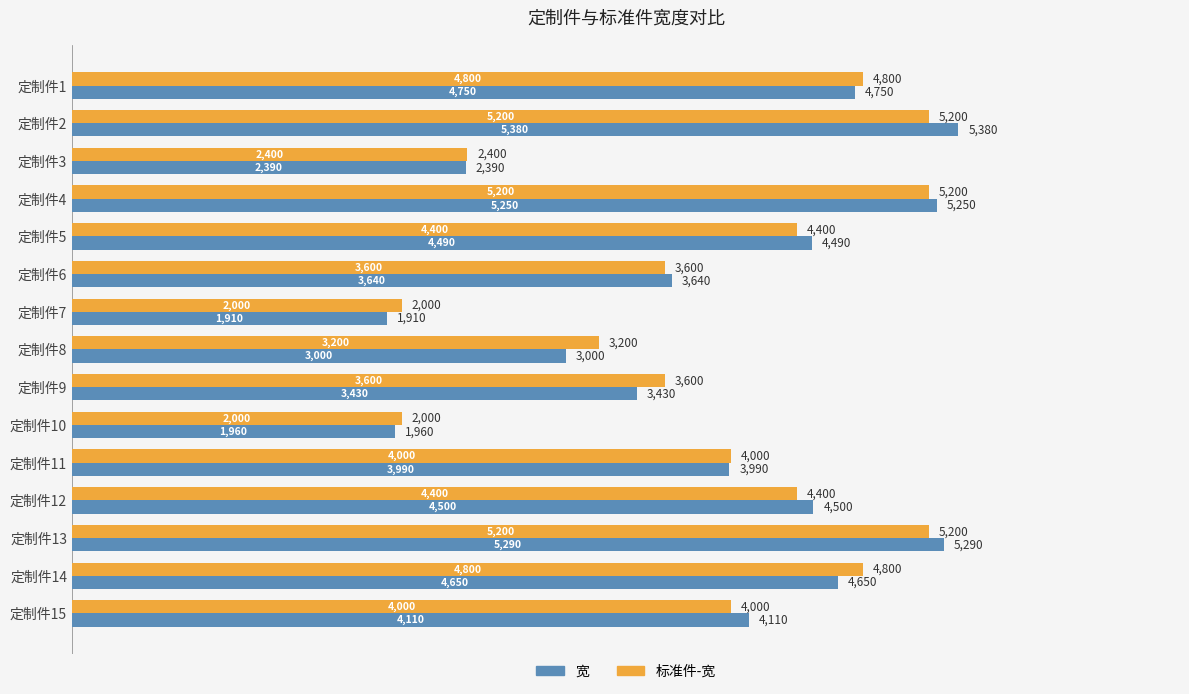

What is the difference between the maximum and minimum values in the 标准件-宽 series?

3200